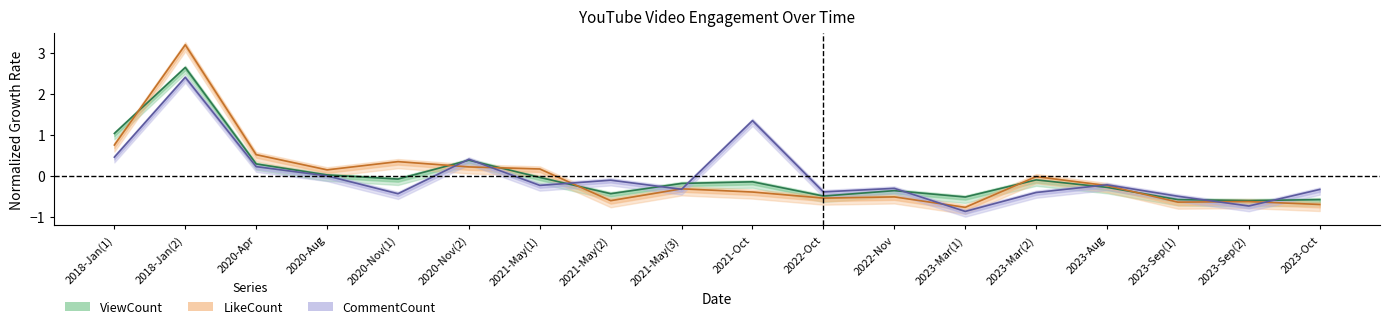

True or false: LikeCount has a value of -0.3 at 2023-Aug.

False